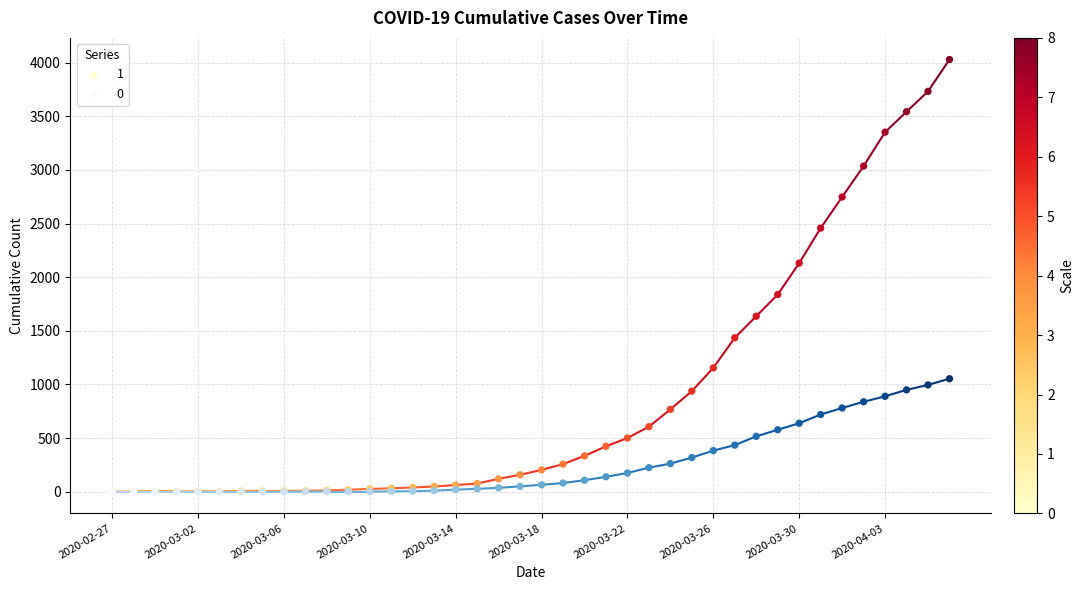

Which series reaches the maximum Y coordinate?

1